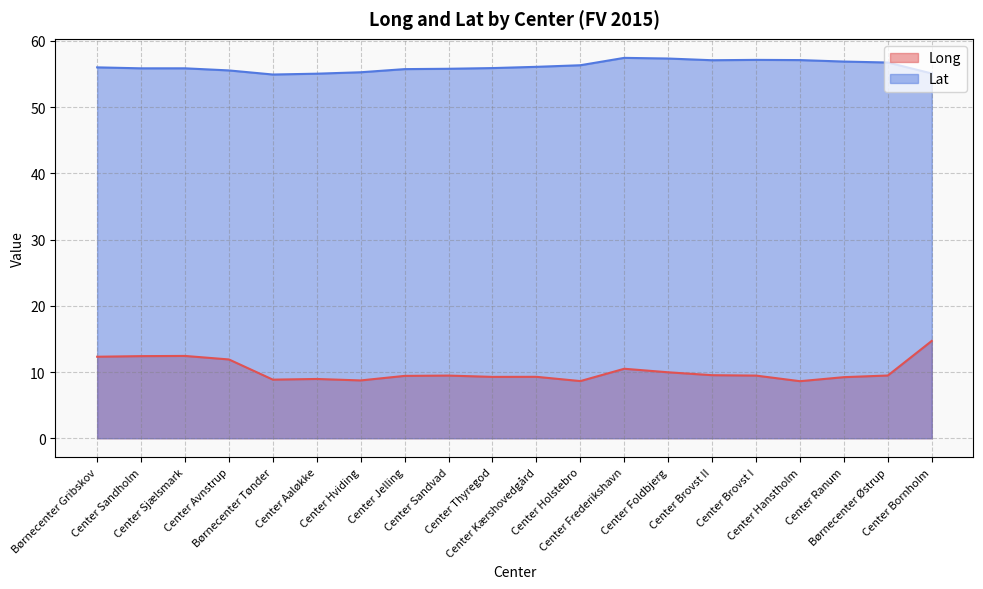

True or false: Lat and Long intersect in this chart.

False